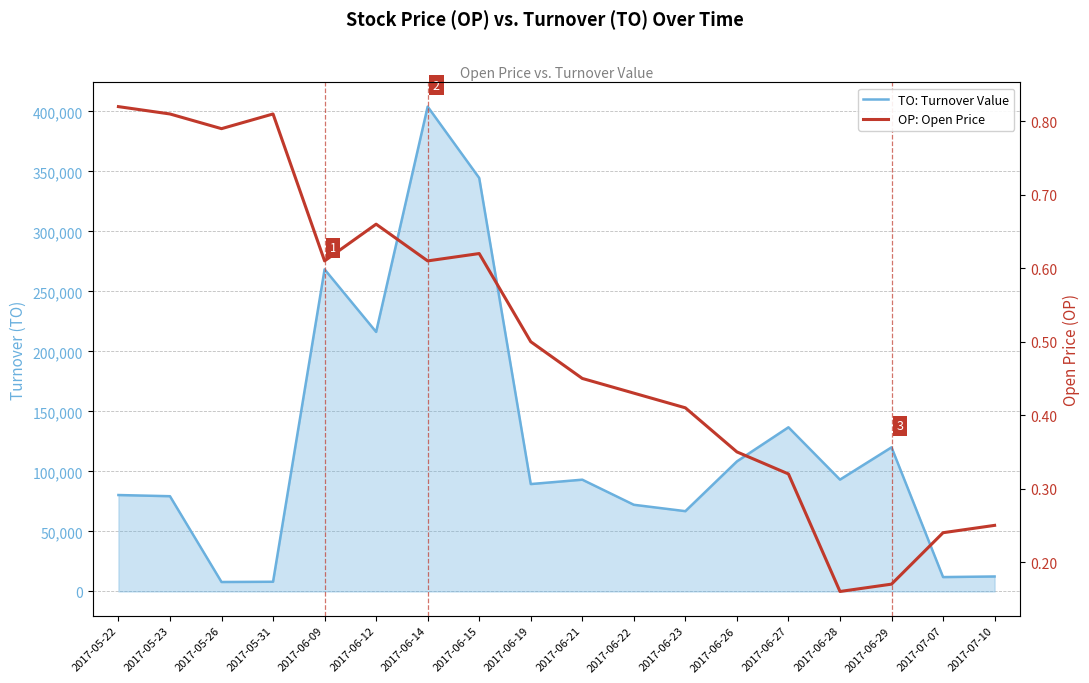

True or false: OP: Open Price and TO: Turnover Value cross at least once.

False